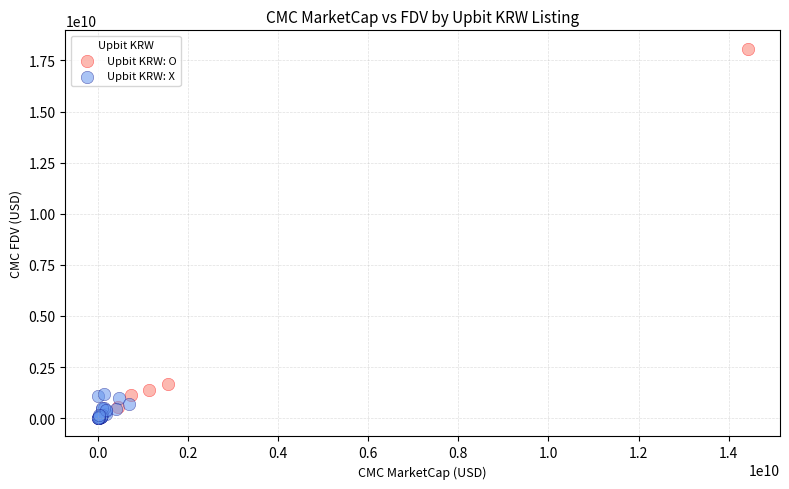

Which series contains the highest Y value?

Upbit KRW: O